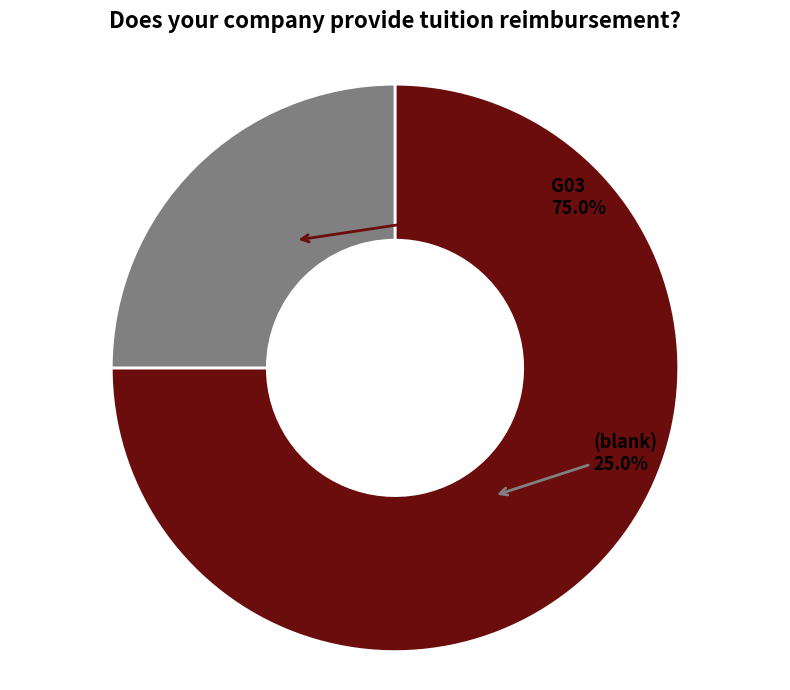

To the nearest percent, what is the average slice percentage?

50%